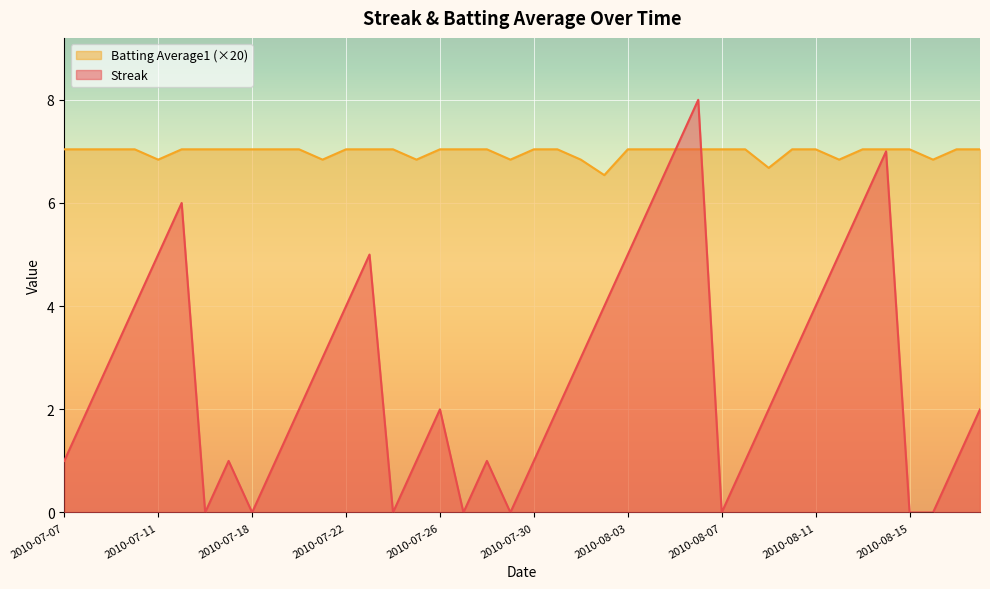

Rank the categories by Streak value from highest to lowest.

2010-08-06, 2010-08-05, 2010-08-14, 2010-07-15, 2010-08-04, 2010-08-13, 2010-07-11, 2010-07-23, 2010-08-03, 2010-08-12, 2010-07-10, 2010-07-22, 2010-08-02, 2010-08-11, 2010-07-09, 2010-07-21, 2010-08-01, 2010-08-10, 2010-07-08, 2010-07-20, 2010-07-26, 2010-07-31, 2010-08-09, 2010-08-18, 2010-07-07, 2010-07-17, 2010-07-19, 2010-07-25, 2010-07-28, 2010-07-30, 2010-08-08, 2010-08-17, 2010-07-16, 2010-07-18, 2010-07-24, 2010-07-27, 2010-07-29, 2010-08-07, 2010-08-15, 2010-08-16